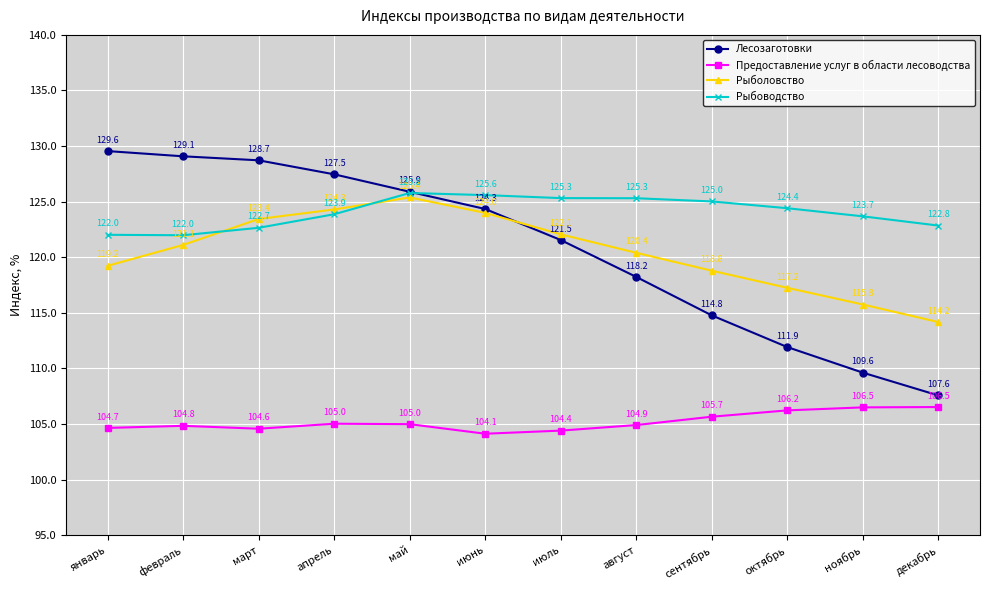

What is the spread (max minus min) of values at июнь?

21.5